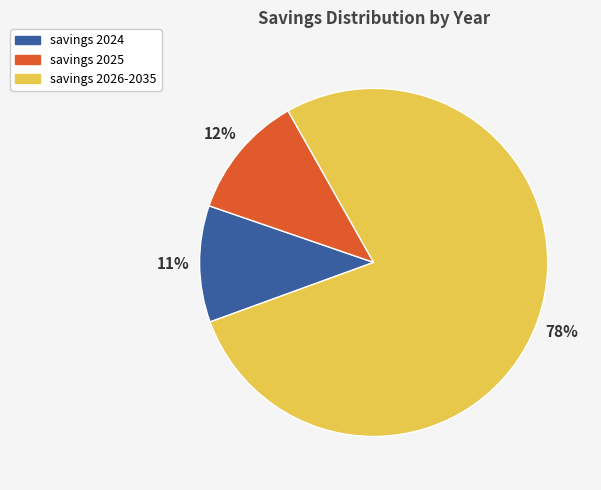

What percentage is the savings 2024 slice, to the nearest percent?

11%